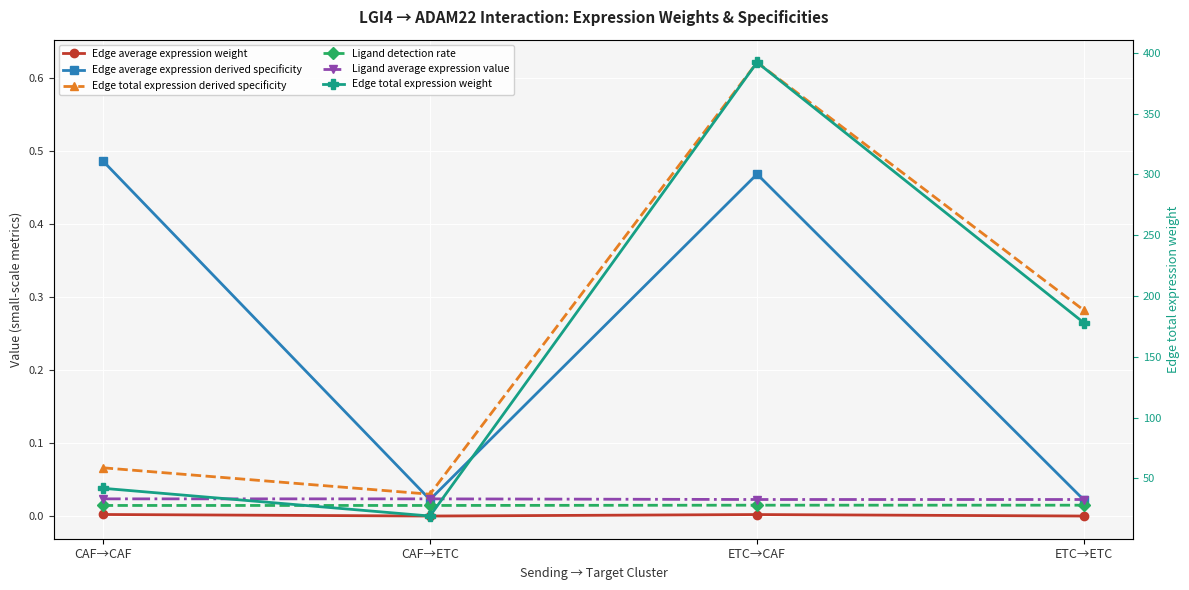

What are all the series names shown in the legend?

Edge average expression weight, Edge average expression derived specificity, Edge total expression derived specificity, Ligand detection rate, Ligand average expression value, Edge total expression weight